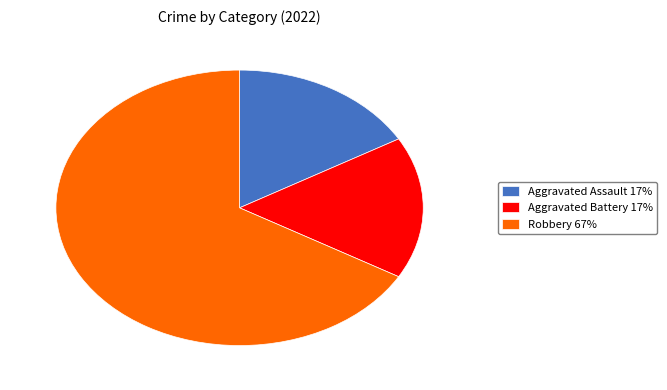

Which has a higher value, Aggravated Battery 17% or Robbery 67%?

Robbery 67%